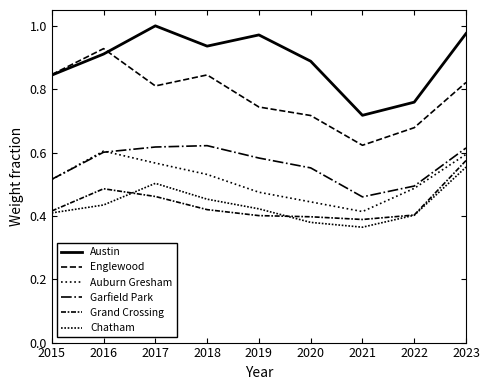

How many lines are shown in the chart?

6